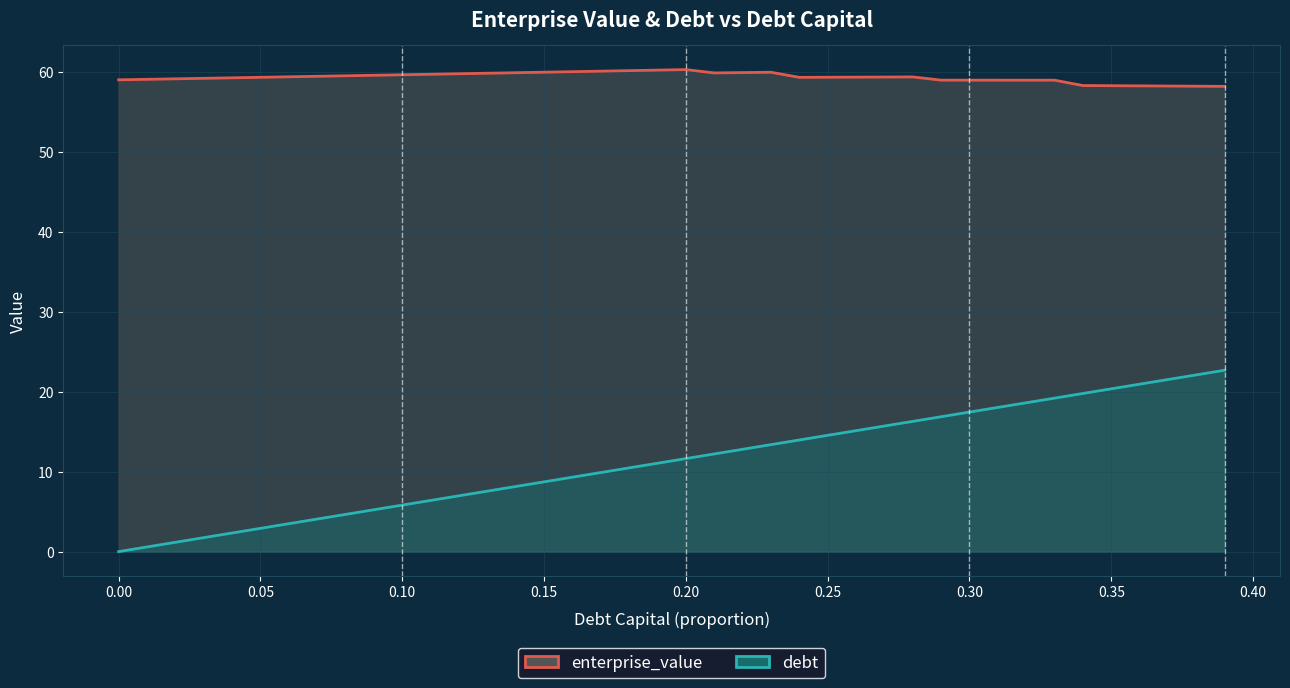

Is it true that enterprise_value equals 59.1 at 0.05?

True